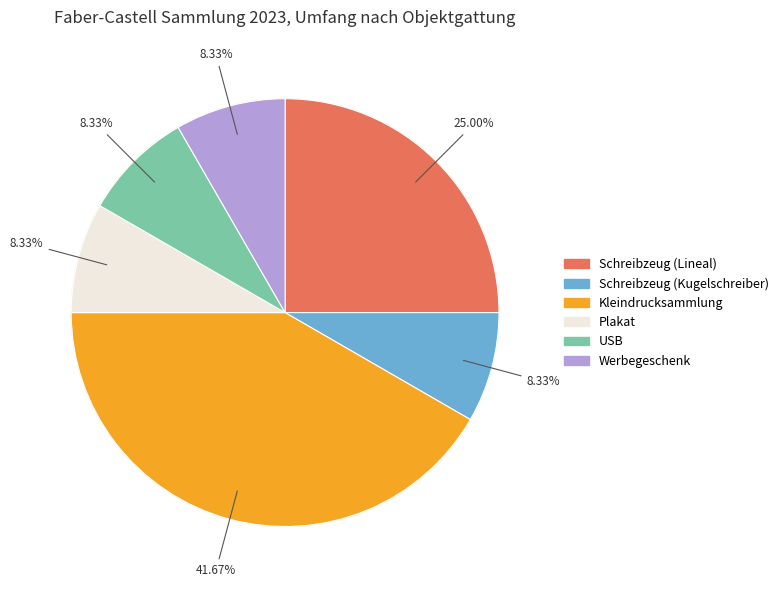

Approximately how many times larger is the value at Werbegeschenk compared to USB?

1.0